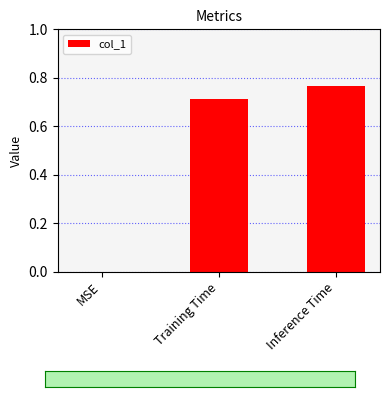

Which has a higher value, Inference Time or Training Time?

Inference Time